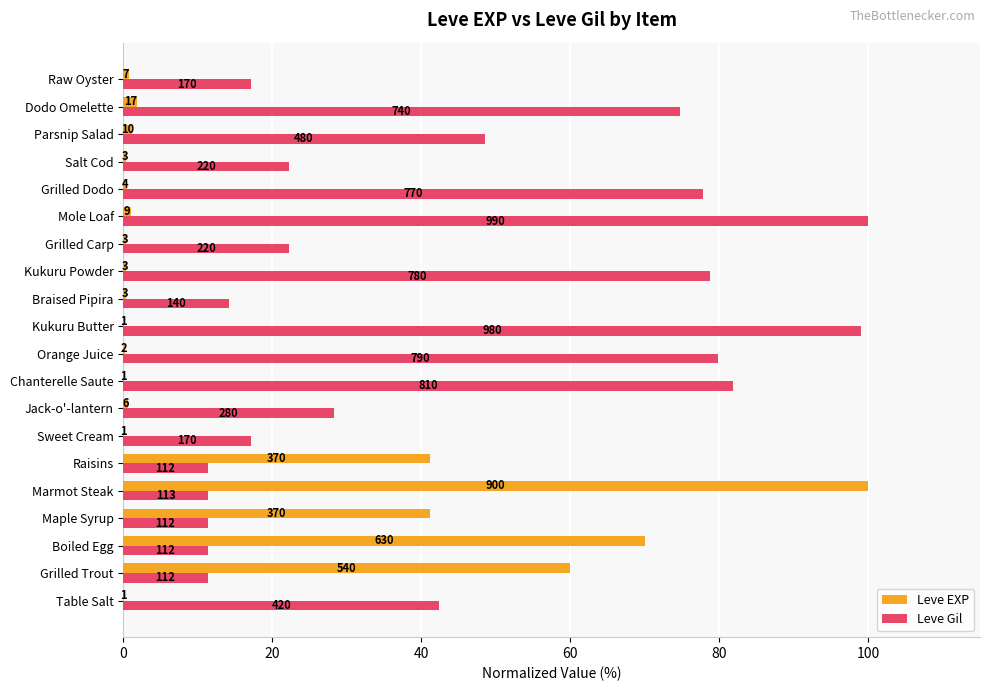

What are all the series names shown in the legend?

Leve EXP, Leve Gil